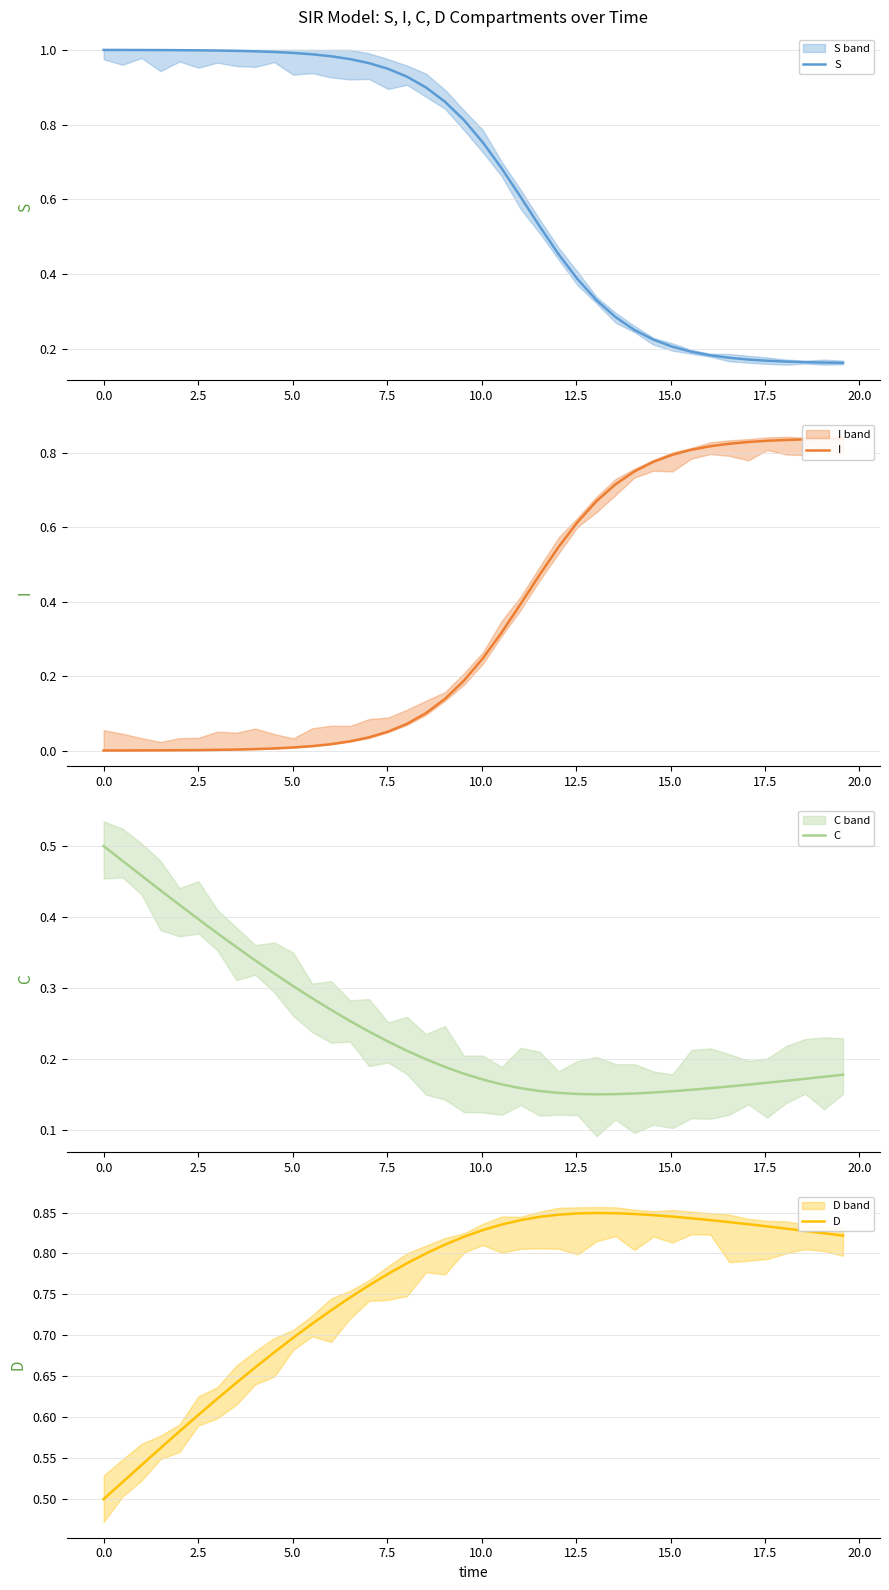

True or false: D and C cross at least once.

False